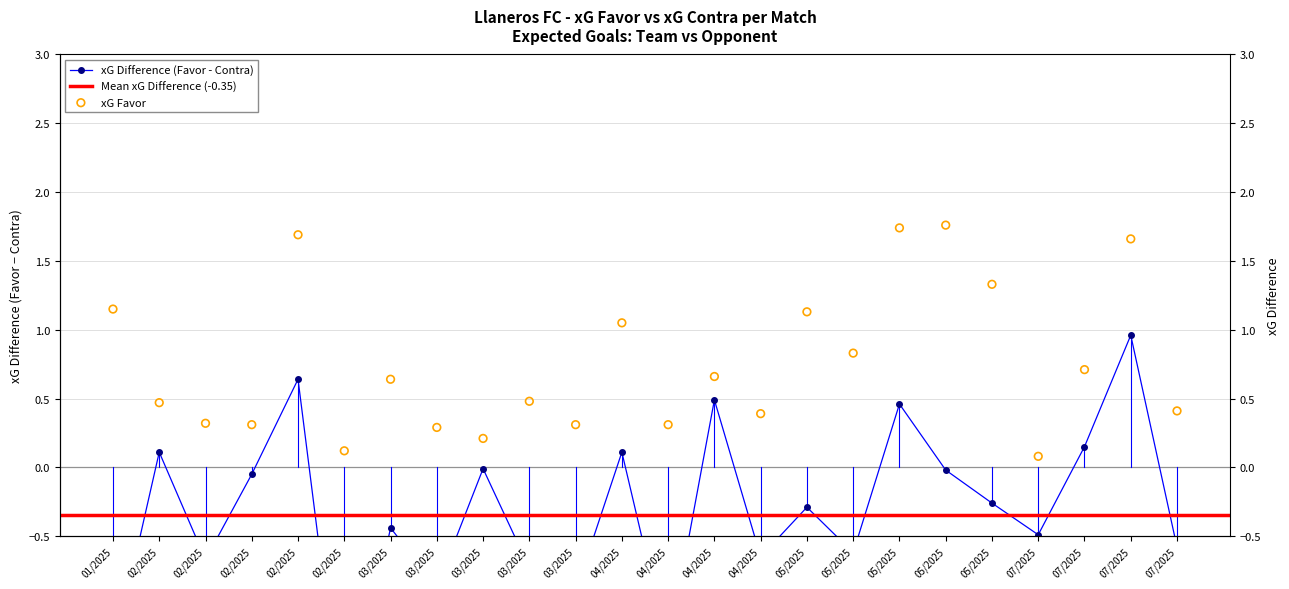

Which has a higher value, 04/2025 or 07/2025?

07/2025